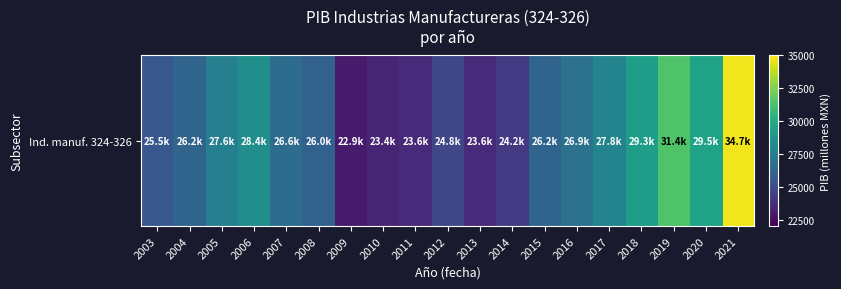

Is it true that the value at 2017 is 13174.9?

False